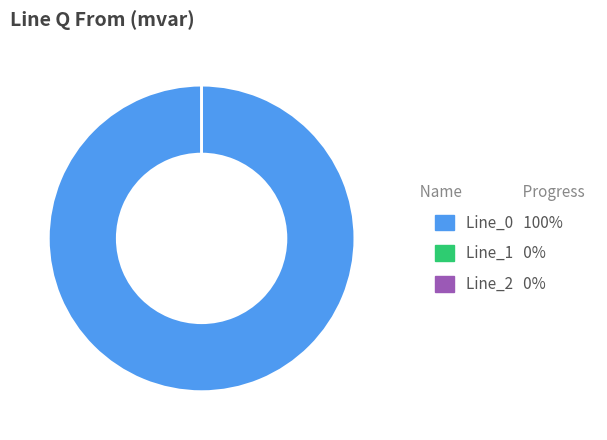

Count the number of slices in the pie.

3